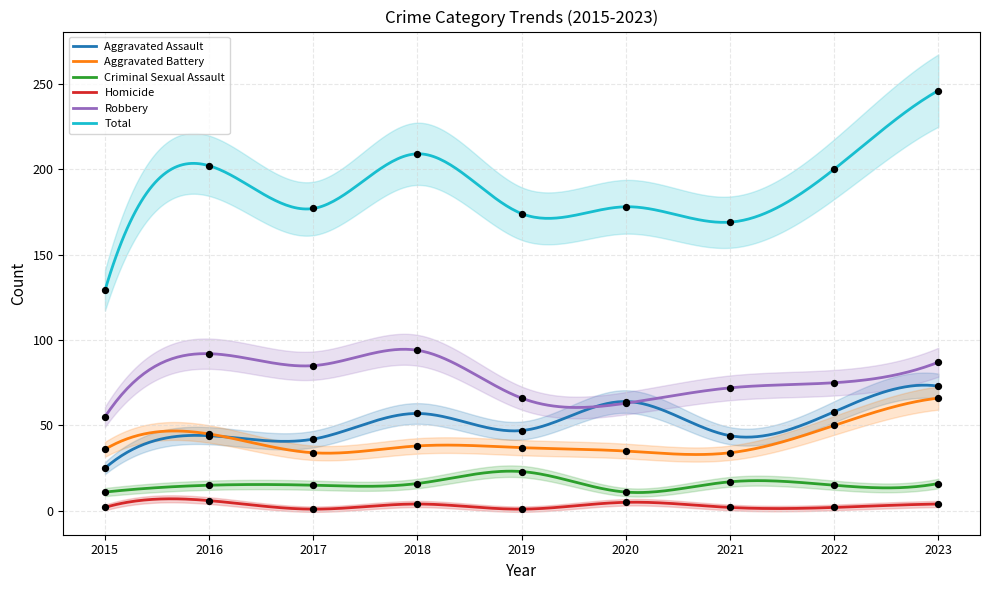

Is the value of Robbery at 2020 greater than the value of Aggravated Battery at 2023?

No